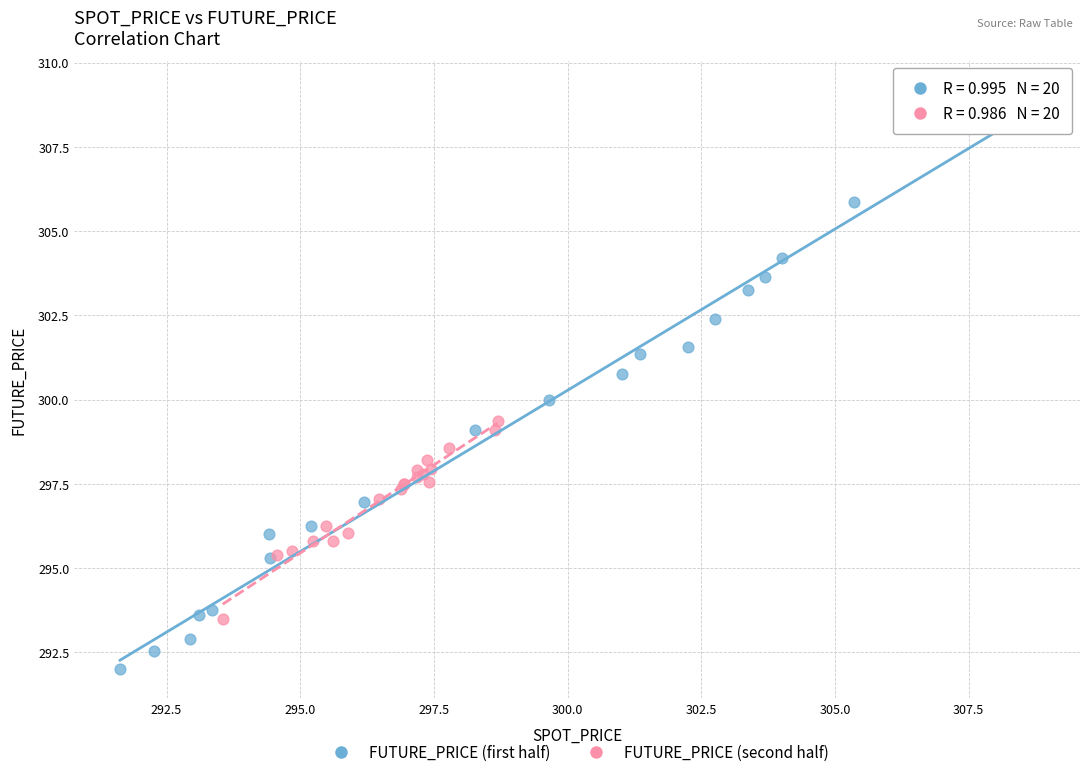

What are all the series names shown in the legend?

FUTURE_PRICE (first half), FUTURE_PRICE (second half)